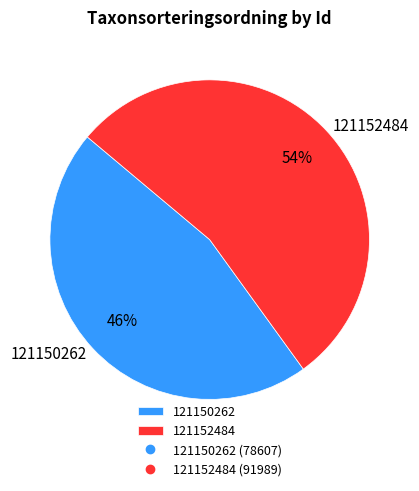

The 121152484 slice represents 40% of the pie. True or false?

False